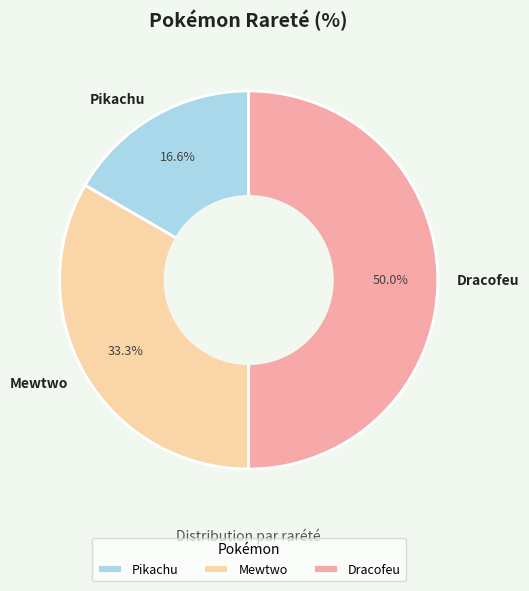

What percentage is the Mewtwo slice, to the nearest percent?

33%